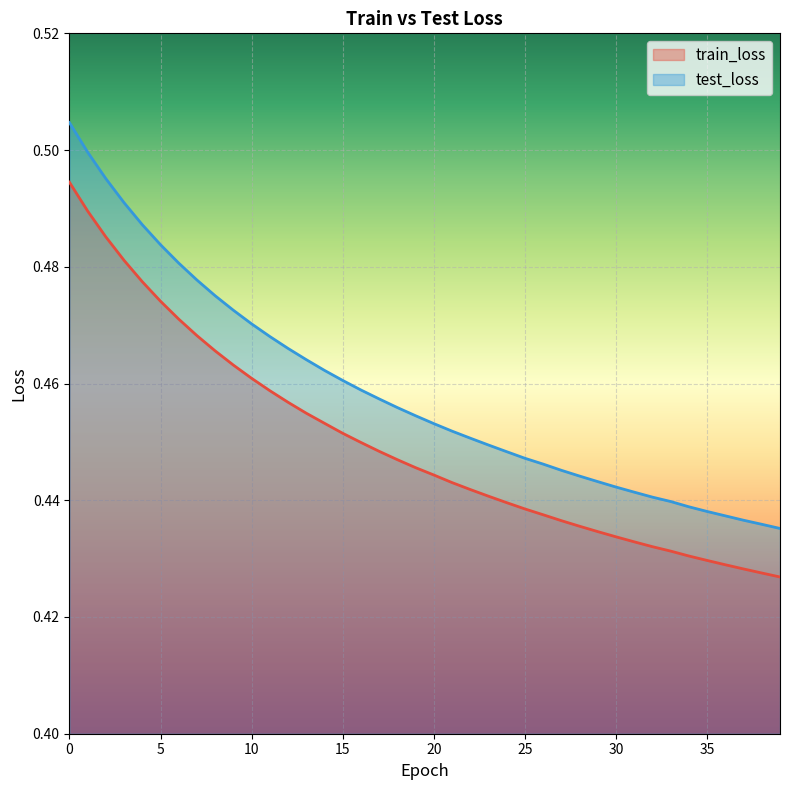

True or false: train_loss and test_loss intersect in this chart.

False